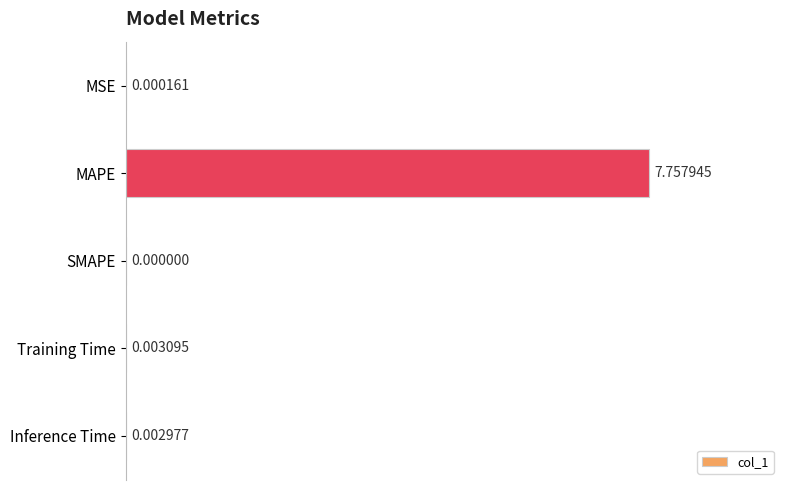

Which has a higher value, Inference Time or Training Time?

Training Time